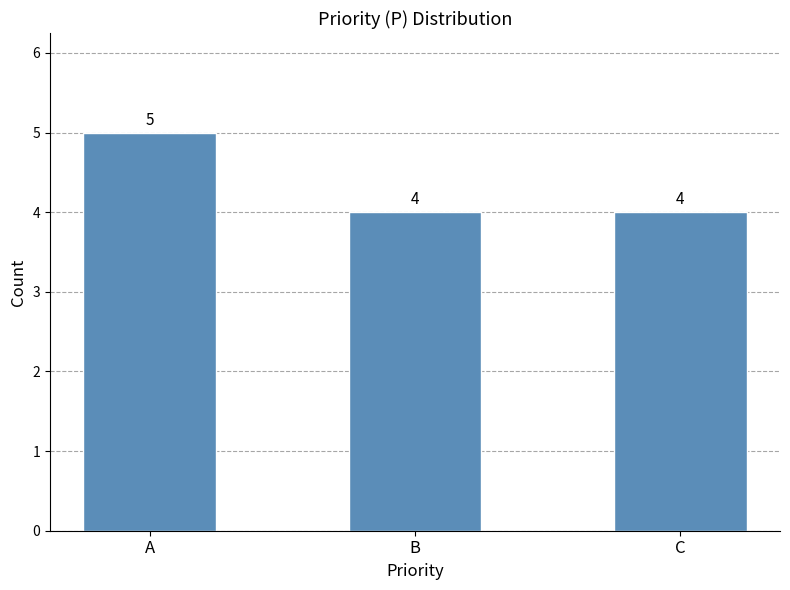

How many series are shown in this chart?

1